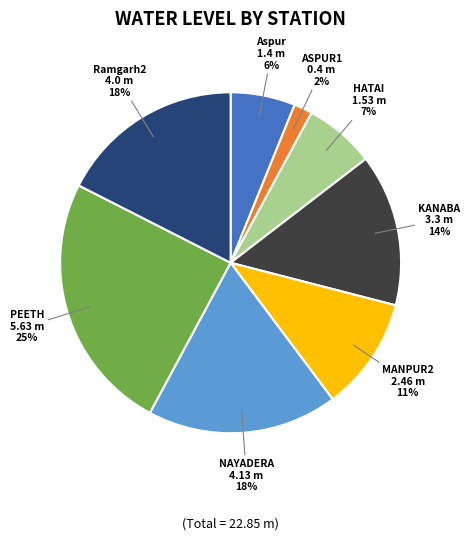

Is there any slice that represents more than half of the pie?

No